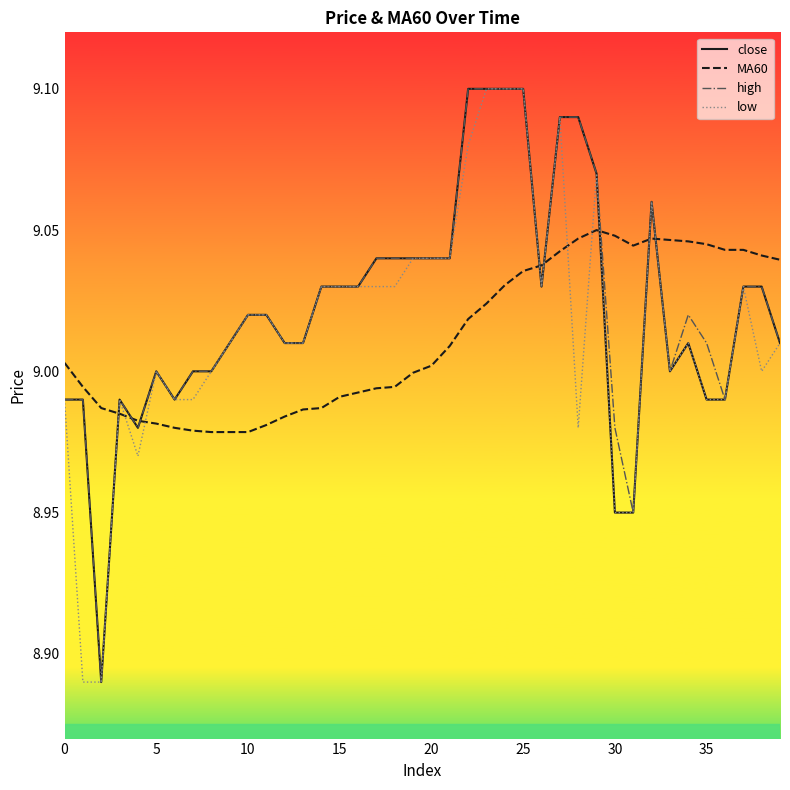

Which series ends up on top after the final intersection of low and MA60?

MA60